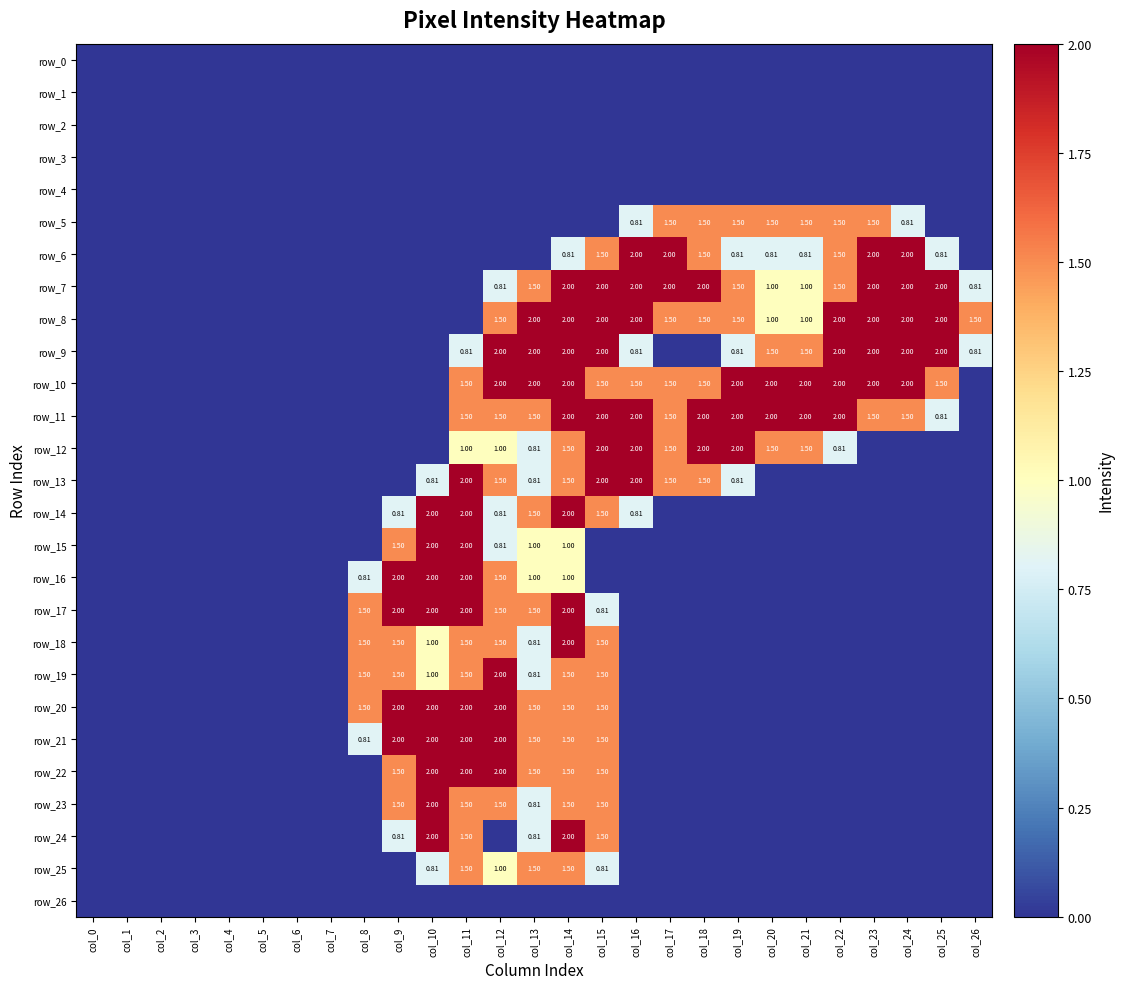

Which series has the largest range (max minus min)?

row_6